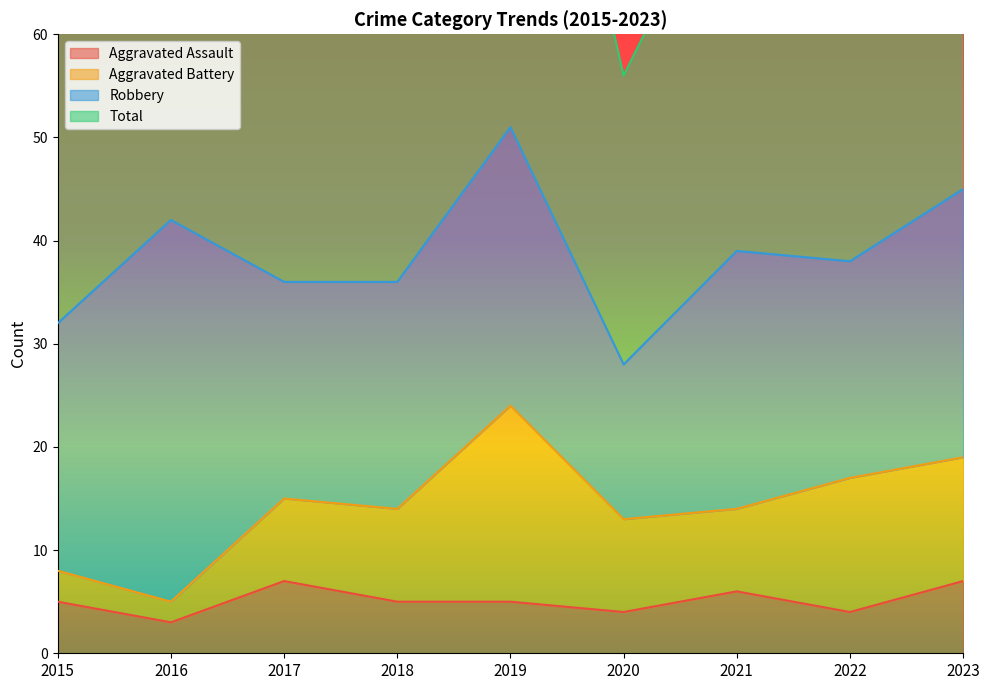

How many values in the Aggravated Assault series are below 5?

3